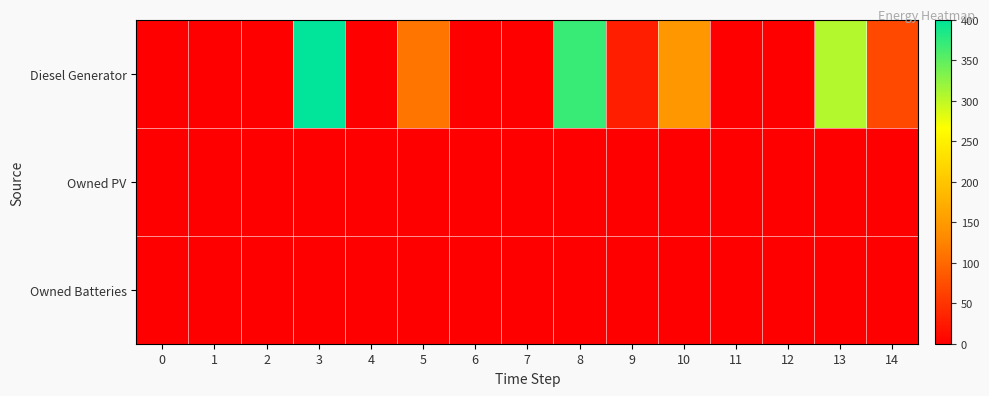

How many distinct data groups are displayed?

3